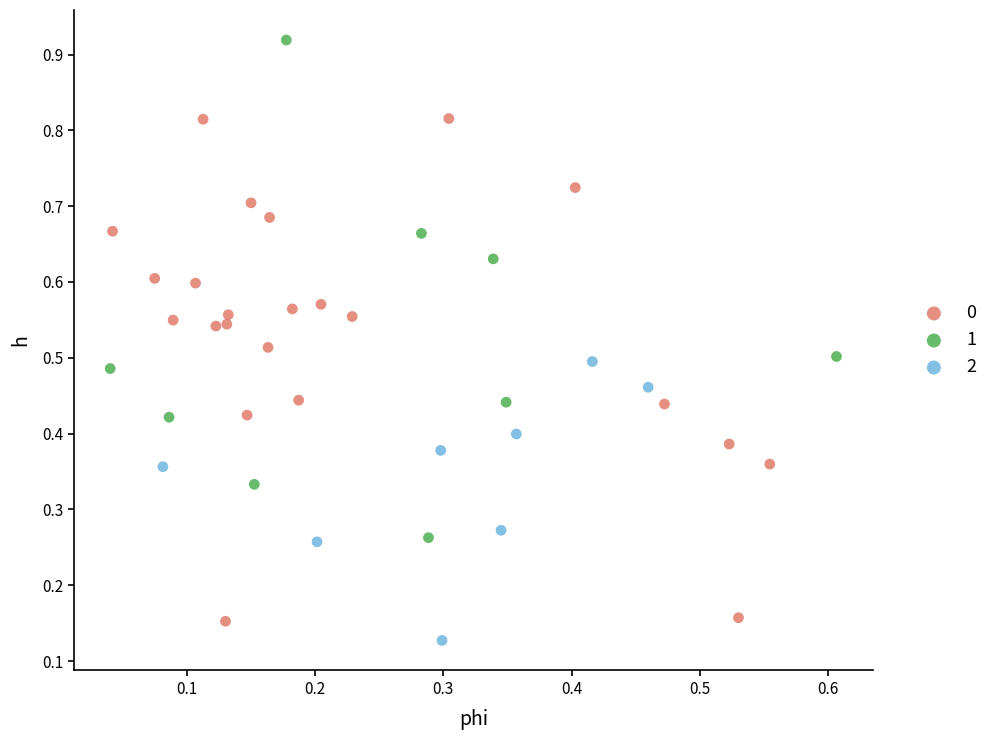

What are all the series names shown in the legend?

0, 1, 2